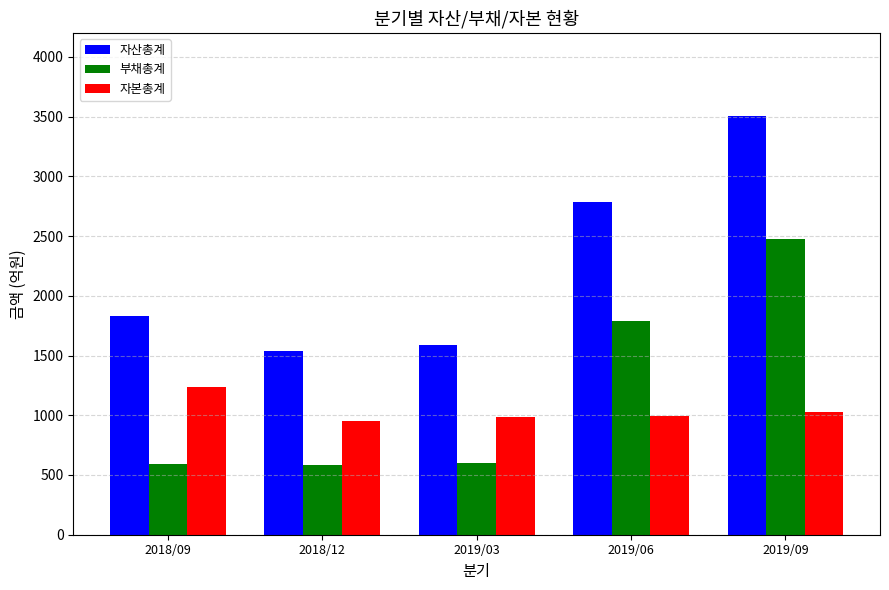

What is the smallest value displayed?

582